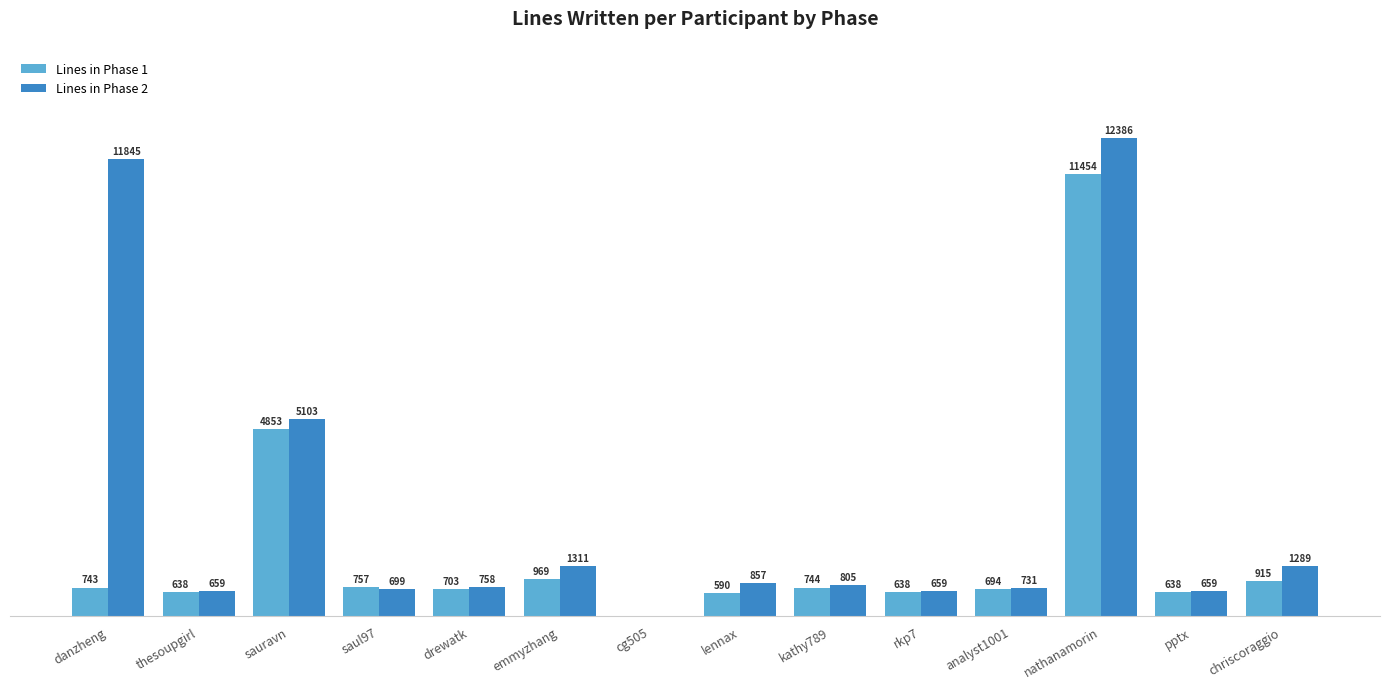

Are the bars horizontal?

No